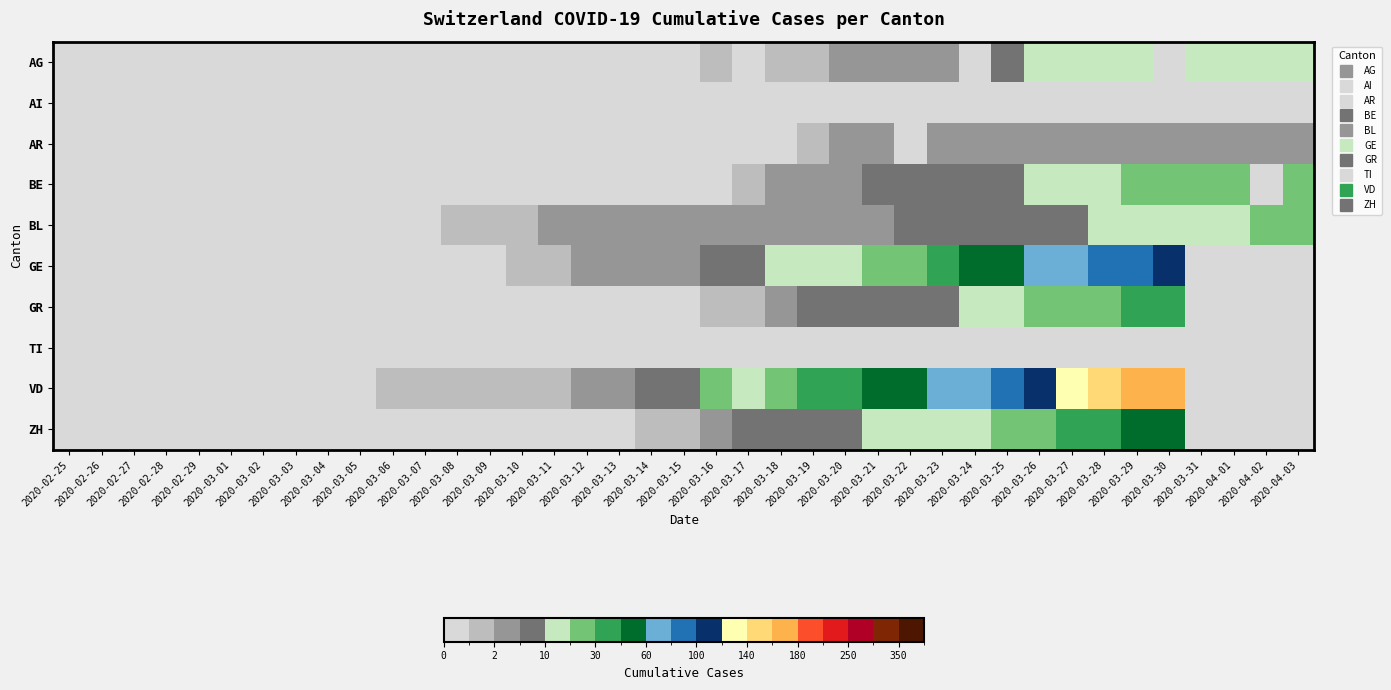

Reading left to right, transcribe all the data shown in this chart.

AG: 2020-02-25=0	2020-02-26=0	2020-02-27=0	2020-02-28=0	2020-02-29=0	2020-03-01=0	2020-03-02=0	2020-03-03=0	2020-03-04=0	2020-03-05=0	2020-03-06=0	2020-03-07=0	2020-03-08=0	2020-03-09=0	2020-03-10=0	2020-03-11=0	2020-03-12=0	2020-03-13=0	2020-03-14=0	2020-03-15=0	2020-03-16=1	2020-03-17=0	2020-03-18=1	2020-03-19=1	2020-03-20=2	2020-03-21=2	2020-03-22=2	2020-03-23=2	2020-03-24=0	2020-03-25=8	2020-03-26=11	2020-03-27=11	2020-03-28=12	2020-03-29=12	2020-03-30=0	2020-03-31=12	2020-04-01=12	2020-04-02=12	2020-04-03=12
AI: 2020-02-25=0	2020-02-26=0	2020-02-27=0	2020-02-28=0	2020-02-29=0	2020-03-01=0	2020-03-02=0	2020-03-03=0	2020-03-04=0	2020-03-05=0	2020-03-06=0	2020-03-07=0	2020-03-08=0	2020-03-09=0	2020-03-10=0	2020-03-11=0	2020-03-12=0	2020-03-13=0	2020-03-14=0	2020-03-15=0	2020-03-16=0	2020-03-17=0	2020-03-18=0	2020-03-19=0	2020-03-20=0	2020-03-21=0	2020-03-22=0	2020-03-23=0	2020-03-24=0	2020-03-25=0	2020-03-26=0	2020-03-27=0	2020-03-28=0	2020-03-29=0	2020-03-30=0	2020-03-31=0	2020-04-01=0	2020-04-02=0	2020-04-03=0
AR: 2020-02-25=0	2020-02-26=0	2020-02-27=0	2020-02-28=0	2020-02-29=0	2020-03-01=0	2020-03-02=0	2020-03-03=0	2020-03-04=0	2020-03-05=0	2020-03-06=0	2020-03-07=0	2020-03-08=0	2020-03-09=0	2020-03-10=0	2020-03-11=0	2020-03-12=0	2020-03-13=0	2020-03-14=0	2020-03-15=0	2020-03-16=0	2020-03-17=0	2020-03-18=0	2020-03-19=1	2020-03-20=2	2020-03-21=2	2020-03-22=0	2020-03-23=2	2020-03-24=2	2020-03-25=2	2020-03-26=2	2020-03-27=2	2020-03-28=3	2020-03-29=3	2020-03-30=2	2020-03-31=2	2020-04-01=2	2020-04-02=3	2020-04-03=3
BE: 2020-02-25=0	2020-02-26=0	2020-02-27=0	2020-02-28=0	2020-02-29=0	2020-03-01=0	2020-03-02=0	2020-03-03=0	2020-03-04=0	2020-03-05=0	2020-03-06=0	2020-03-07=0	2020-03-08=0	2020-03-09=0	2020-03-10=0	2020-03-11=0	2020-03-12=0	2020-03-13=0	2020-03-14=0	2020-03-15=0	2020-03-16=0	2020-03-17=1	2020-03-18=3	2020-03-19=2	2020-03-20=3	2020-03-21=5	2020-03-22=6	2020-03-23=7	2020-03-24=8	2020-03-25=9	2020-03-26=10	2020-03-27=13	2020-03-28=16	2020-03-29=20	2020-03-30=23	2020-03-31=26	2020-04-01=28	2020-04-02=0	2020-04-03=28
BL: 2020-02-25=0	2020-02-26=0	2020-02-27=0	2020-02-28=0	2020-02-29=0	2020-03-01=0	2020-03-02=0	2020-03-03=0	2020-03-04=0	2020-03-05=0	2020-03-06=0	2020-03-07=0	2020-03-08=1	2020-03-09=1	2020-03-10=1	2020-03-11=2	2020-03-12=2	2020-03-13=2	2020-03-14=2	2020-03-15=2	2020-03-16=2	2020-03-17=3	2020-03-18=3	2020-03-19=2	2020-03-20=3	2020-03-21=3	2020-03-22=5	2020-03-23=5	2020-03-24=5	2020-03-25=5	2020-03-26=6	2020-03-27=7	2020-03-28=10	2020-03-29=11	2020-03-30=12	2020-03-31=14	2020-04-01=19	2020-04-02=24	2020-04-03=28
GE: 2020-02-25=0	2020-02-26=0	2020-02-27=0	2020-02-28=0	2020-02-29=0	2020-03-01=0	2020-03-02=0	2020-03-03=0	2020-03-04=0	2020-03-05=0	2020-03-06=0	2020-03-07=0	2020-03-08=0	2020-03-09=0	2020-03-10=1	2020-03-11=1	2020-03-12=2	2020-03-13=2	2020-03-14=2	2020-03-15=4	2020-03-16=9	2020-03-17=5	2020-03-18=10	2020-03-19=15	2020-03-20=16	2020-03-21=23	2020-03-22=25	2020-03-23=32	2020-03-24=40	2020-03-25=58	2020-03-26=68	2020-03-27=77	2020-03-28=85	2020-03-29=92	2020-03-30=106	2020-03-31=0	2020-04-01=0	2020-04-02=0	2020-04-03=0
GR: 2020-02-25=0	2020-02-26=0	2020-02-27=0	2020-02-28=0	2020-02-29=0	2020-03-01=0	2020-03-02=0	2020-03-03=0	2020-03-04=0	2020-03-05=0	2020-03-06=0	2020-03-07=0	2020-03-08=0	2020-03-09=0	2020-03-10=0	2020-03-11=0	2020-03-12=0	2020-03-13=0	2020-03-14=0	2020-03-15=0	2020-03-16=1	2020-03-17=1	2020-03-18=3	2020-03-19=5	2020-03-20=6	2020-03-21=8	2020-03-22=8	2020-03-23=9	2020-03-24=12	2020-03-25=19	2020-03-26=23	2020-03-27=26	2020-03-28=28	2020-03-29=30	2020-03-30=30	2020-03-31=0	2020-04-01=0	2020-04-02=0	2020-04-03=0
TI: 2020-02-25=0	2020-02-26=0	2020-02-27=0	2020-02-28=0	2020-02-29=0	2020-03-01=0	2020-03-02=0	2020-03-03=0	2020-03-04=0	2020-03-05=0	2020-03-06=0	2020-03-07=0	2020-03-08=0	2020-03-09=0	2020-03-10=0	2020-03-11=0	2020-03-12=0	2020-03-13=0	2020-03-14=0	2020-03-15=0	2020-03-16=0	2020-03-17=0	2020-03-18=0	2020-03-19=0	2020-03-20=0	2020-03-21=0	2020-03-22=0	2020-03-23=0	2020-03-24=0	2020-03-25=0	2020-03-26=0	2020-03-27=0	2020-03-28=0	2020-03-29=0	2020-03-30=0	2020-03-31=0	2020-04-01=0	2020-04-02=0	2020-04-03=0
VD: 2020-02-25=0	2020-02-26=0	2020-02-27=0	2020-02-28=0	2020-02-29=0	2020-03-01=0	2020-03-02=0	2020-03-03=0	2020-03-04=0	2020-03-05=0	2020-03-06=1	2020-03-07=1	2020-03-08=1	2020-03-09=1	2020-03-10=1	2020-03-11=1	2020-03-12=3	2020-03-13=3	2020-03-14=5	2020-03-15=6	2020-03-16=21	2020-03-17=11	2020-03-18=26	2020-03-19=30	2020-03-20=34	2020-03-21=42	2020-03-22=59	2020-03-23=63	2020-03-24=74	2020-03-25=97	2020-03-26=110	2020-03-27=121	2020-03-28=143	2020-03-29=162	2020-03-30=175	2020-03-31=0	2020-04-01=0	2020-04-02=0	2020-04-03=0
ZH: 2020-02-25=0	2020-02-26=0	2020-02-27=0	2020-02-28=0	2020-02-29=0	2020-03-01=0	2020-03-02=0	2020-03-03=0	2020-03-04=0	2020-03-05=0	2020-03-06=0	2020-03-07=0	2020-03-08=0	2020-03-09=0	2020-03-10=0	2020-03-11=0	2020-03-12=0	2020-03-13=0	2020-03-14=1	2020-03-15=1	2020-03-16=4	2020-03-17=5	2020-03-18=6	2020-03-19=6	2020-03-20=8	2020-03-21=10	2020-03-22=13	2020-03-23=15	2020-03-24=19	2020-03-25=24	2020-03-26=27	2020-03-27=36	2020-03-28=39	2020-03-29=41	2020-03-30=48	2020-03-31=0	2020-04-01=0	2020-04-02=0	2020-04-03=0